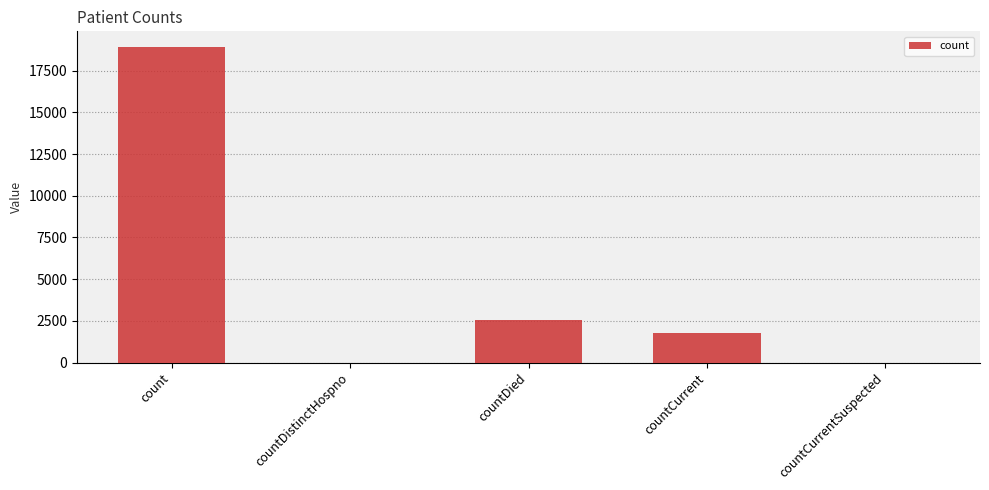

How many data points does each series have?

5